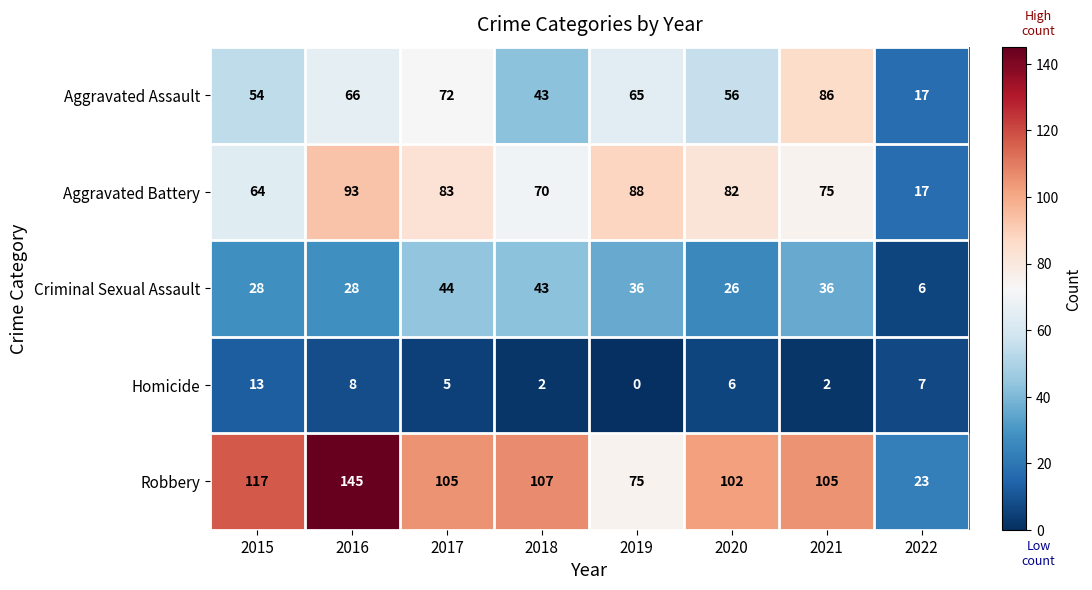

Between 2020 and 2022, which series saw the biggest shift?

Robbery